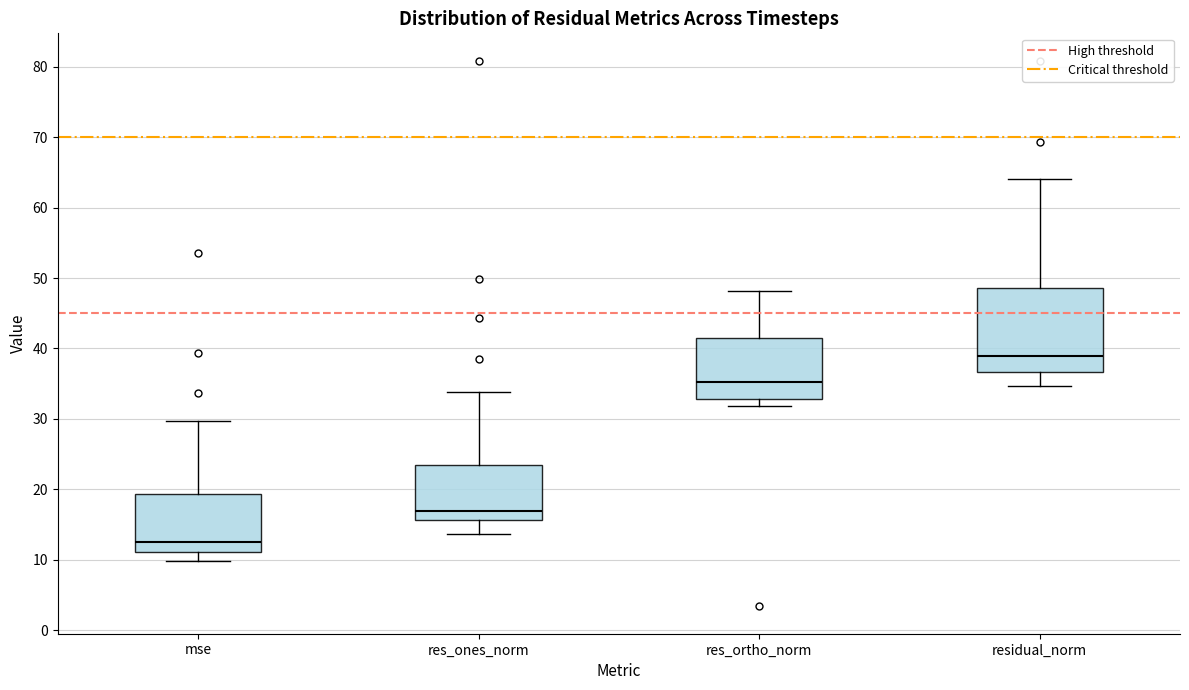

Reading left to right, transcribe this box plot: for each box, give where its median line is, the range the box spans, and where its two whiskers end, as read against the y-axis. The values are not printed on the chart, so give them approximately, as read against the axis.

mse: median 12, box 11 to 19, whiskers 10 to 30
res_ones_norm: median 17, box 16 to 23, whiskers 14 to 34
res_ortho_norm: median 35, box 33 to 41, whiskers 32 to 48
residual_norm: median 39, box 37 to 49, whiskers 35 to 64